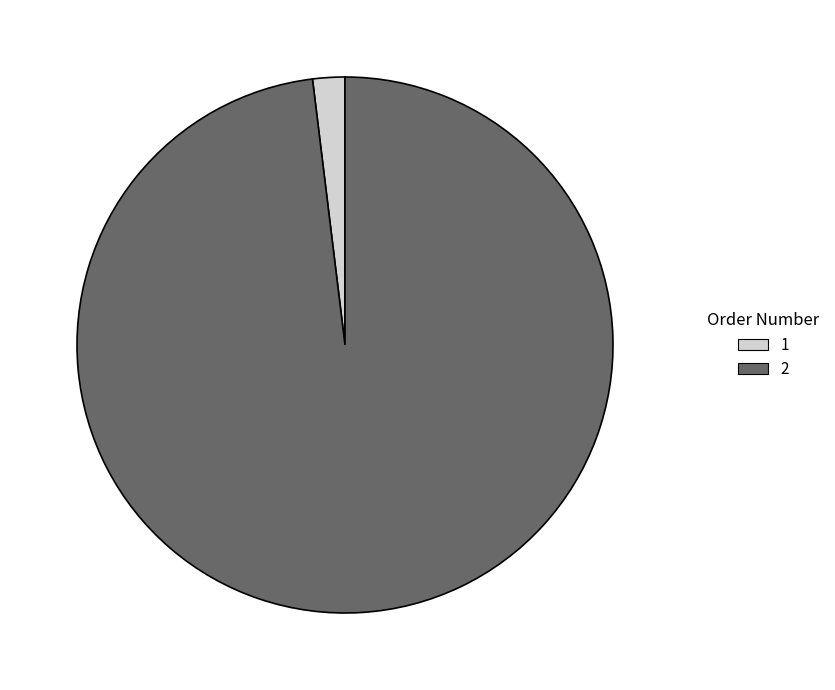

How many slices are in this pie chart?

2